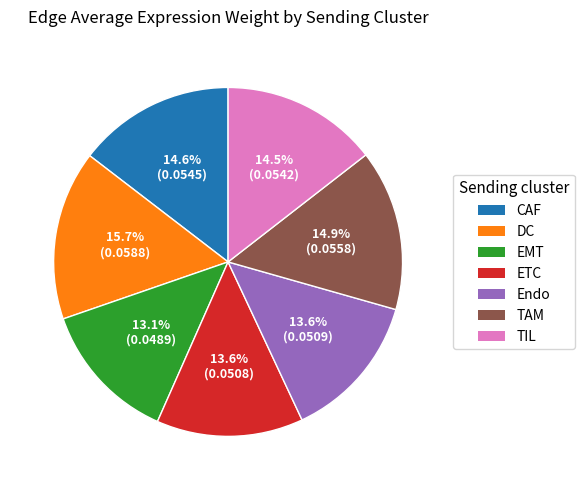

Which has a higher value, EMT or DC?

DC